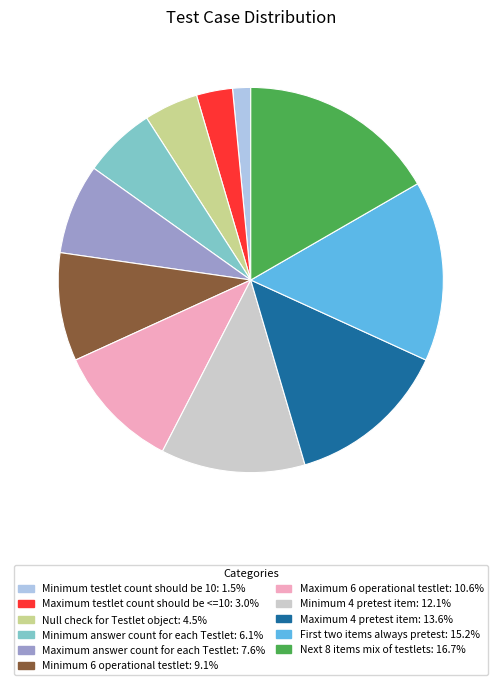

Which slice is the largest?

Next 8 items mix of testlets